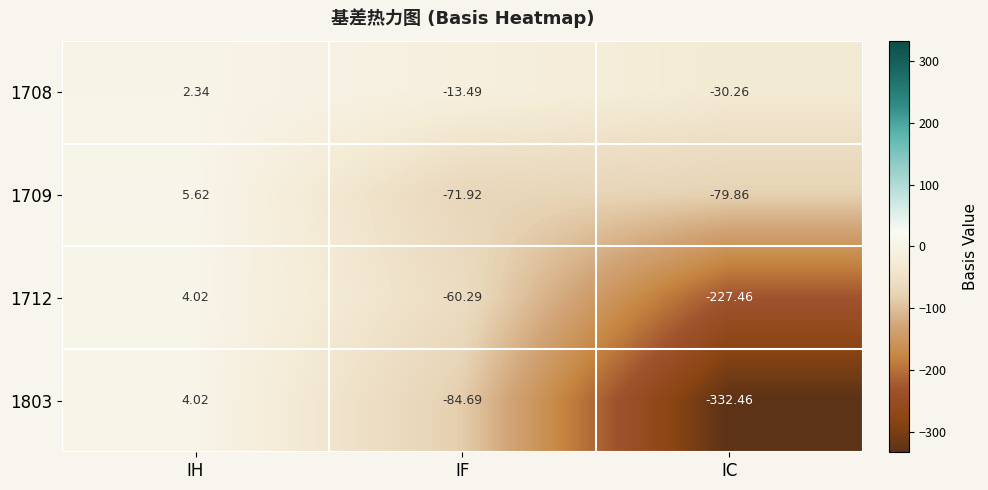

At which category is the sum across all series the highest?

IH